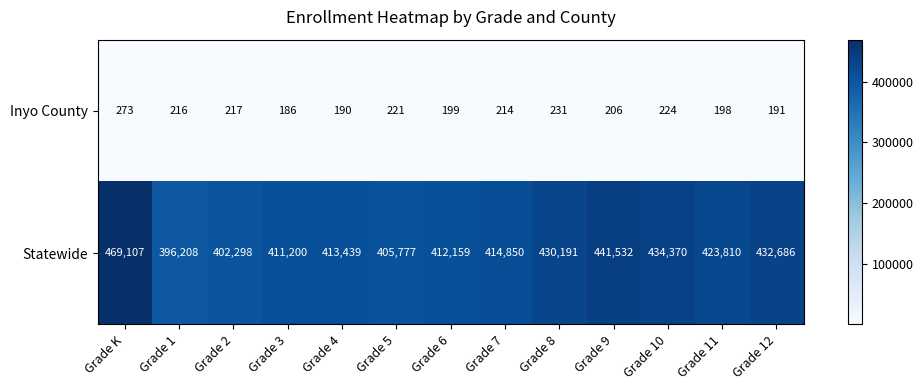

List the series in order of their peak value, highest first.

Statewide, Inyo County